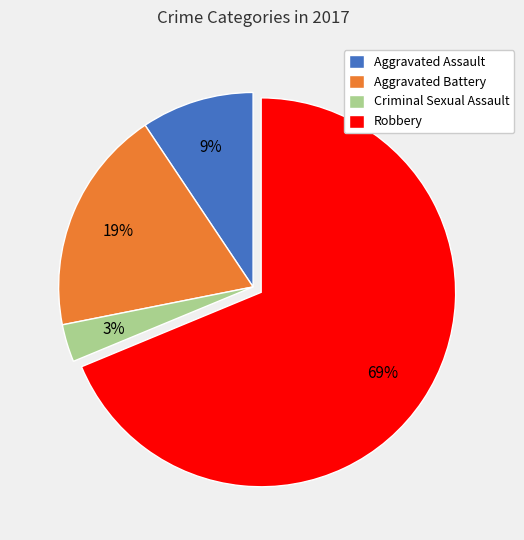

Is it true that Robbery is 76% of the pie?

False